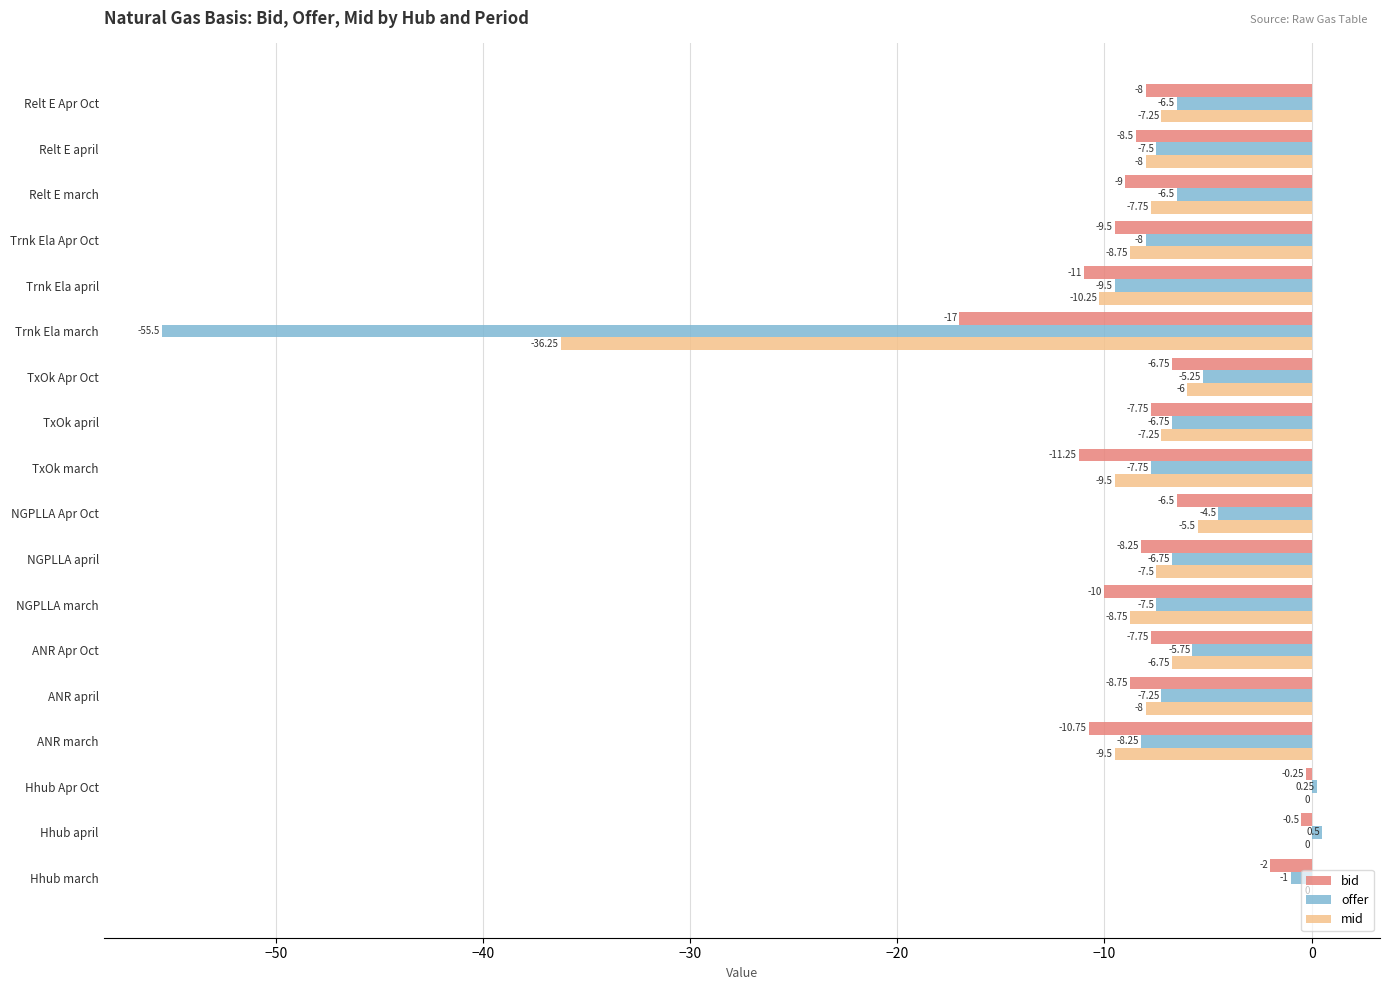

At which category does the chart reach its peak across all series?

Hhub april